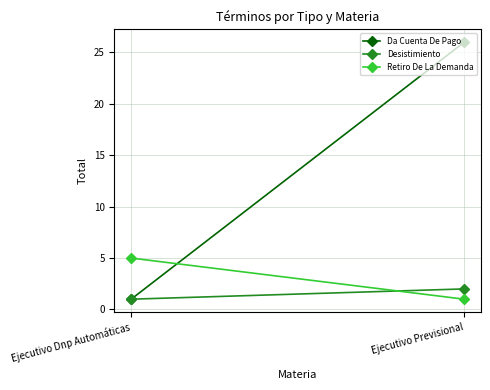

What is the difference between the maximum and minimum values in the Desistimiento series?

1